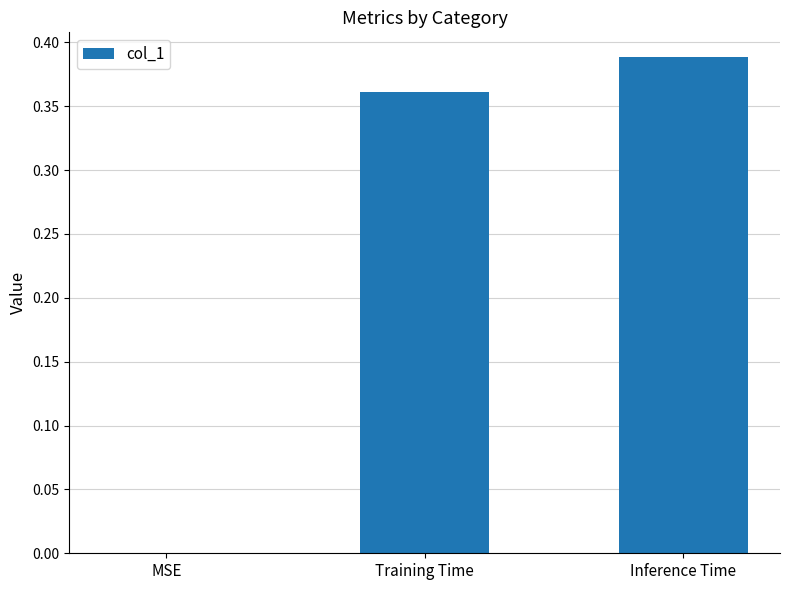

What is the sum of all values?

0.7